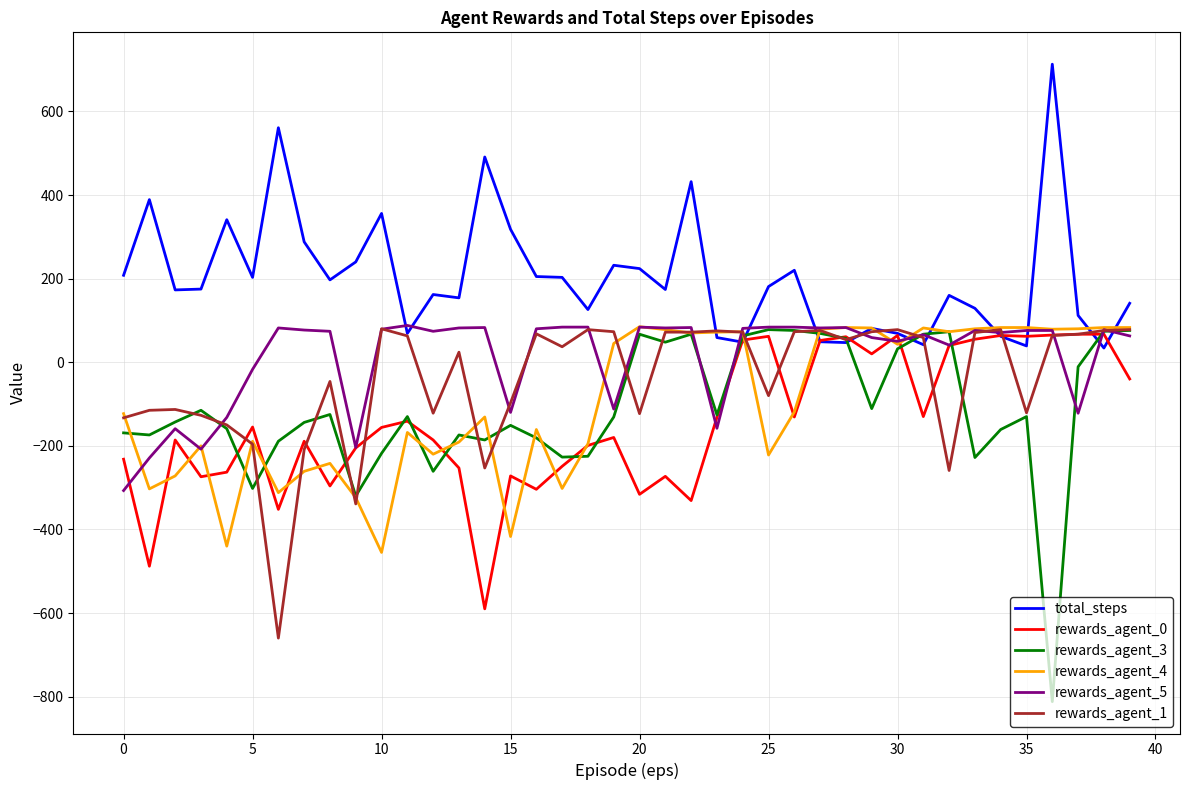

What is the smallest value displayed?

-812